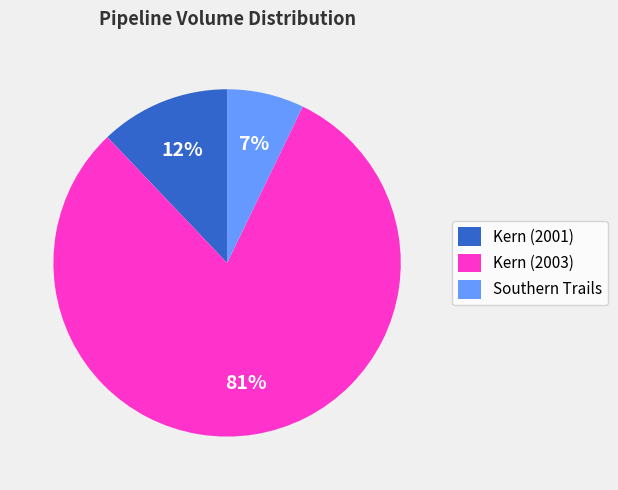

Count the number of slices in the pie.

3